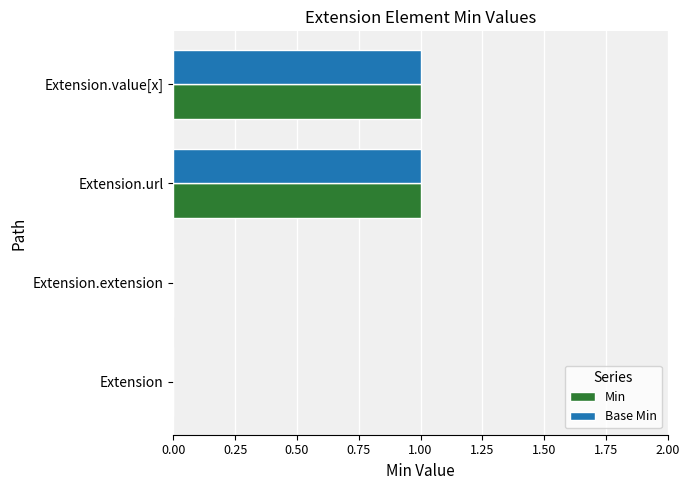

True or false: Min has a value of 0 at Extension.value[x].

False